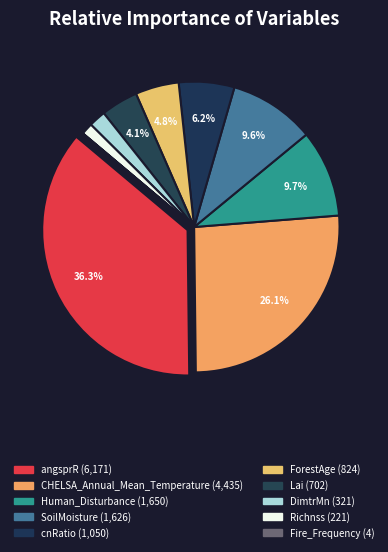

Which category has the biggest portion of the pie?

angsprR